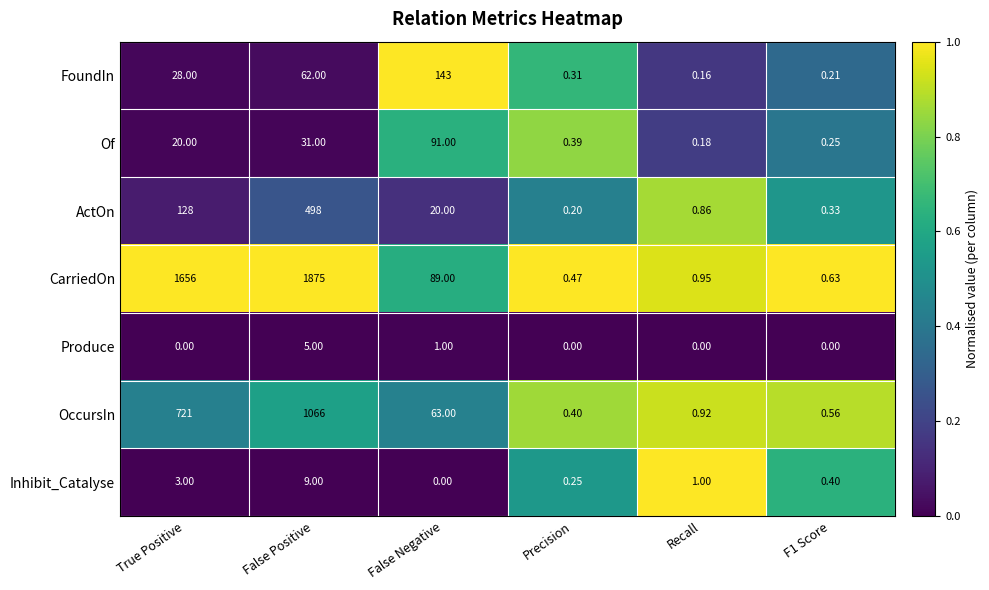

Rank the series by their maximum value, from highest to lowest.

CarriedOn, OccursIn, ActOn, FoundIn, Of, Inhibit_Catalyse, Produce